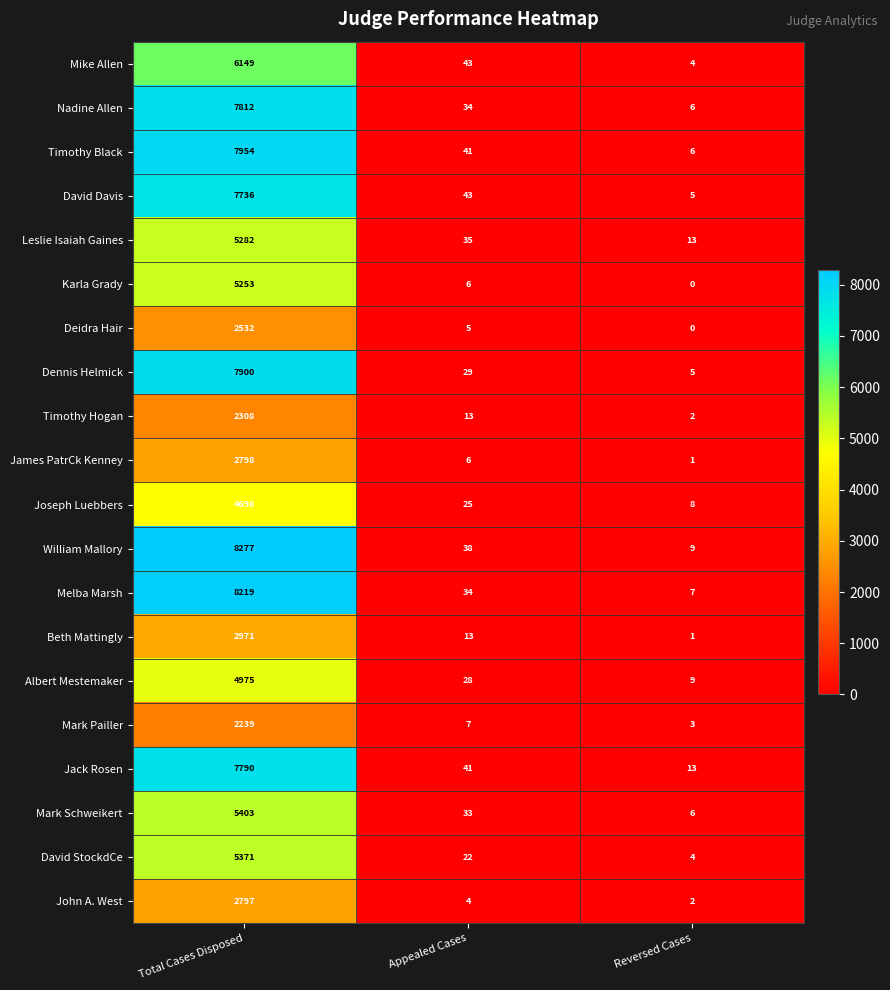

How many data points does each series have?

3